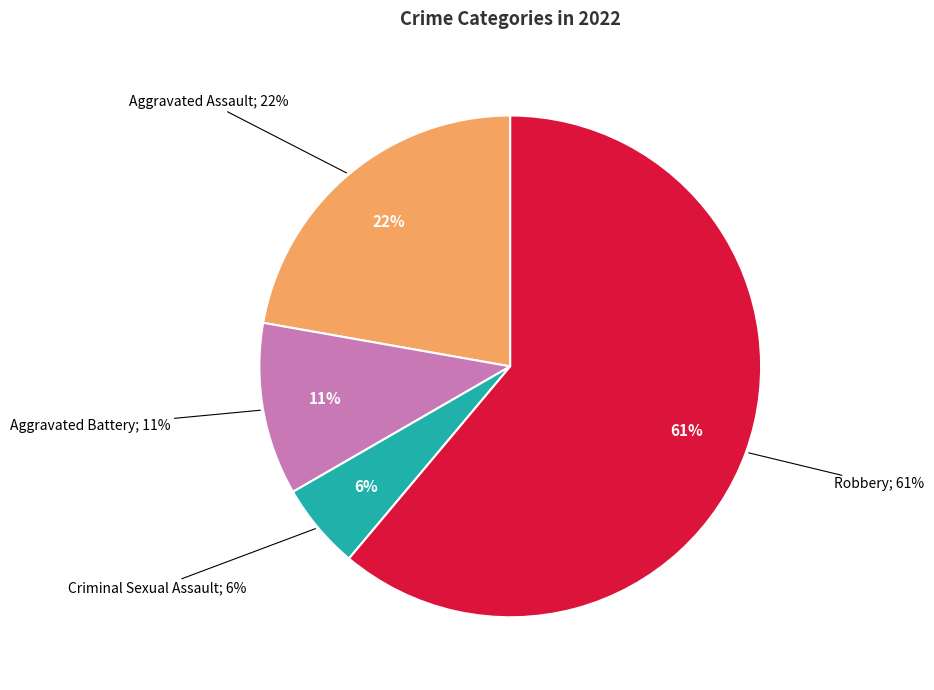

Approximately how many times larger is the value at Aggravated Assault compared to Aggravated Battery?

2.0